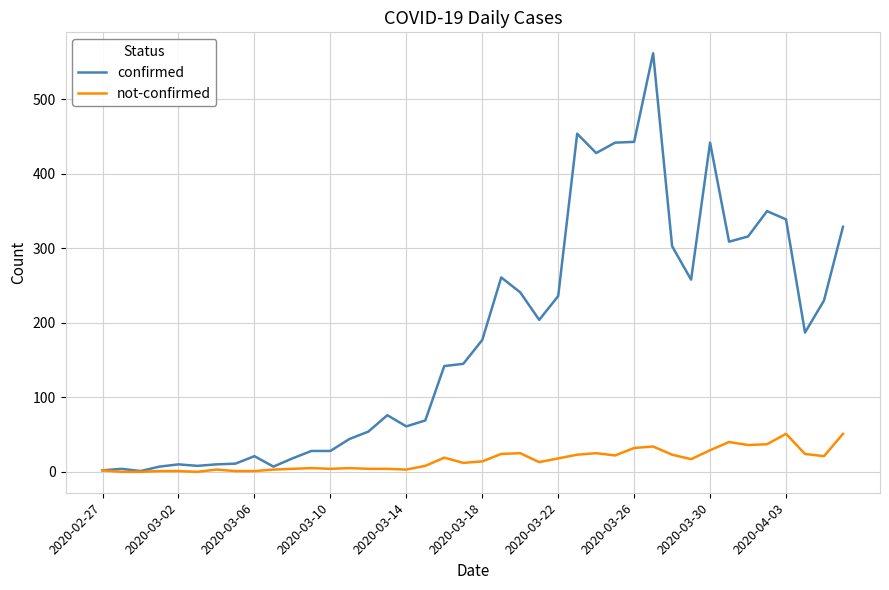

List the series in order of their peak value, lowest first.

not-confirmed, confirmed